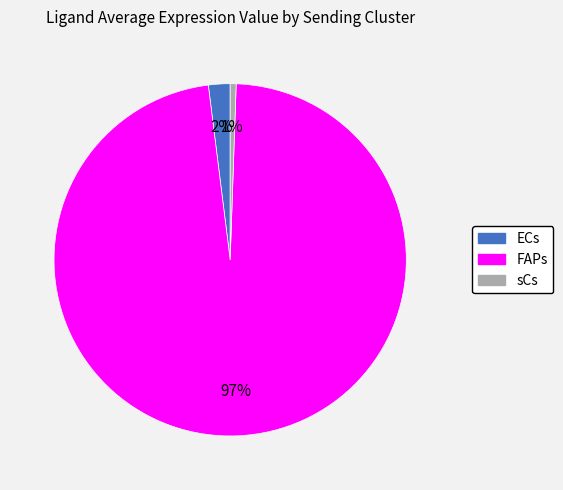

Combined, do FAPs and ECs account for over 50%?

Yes